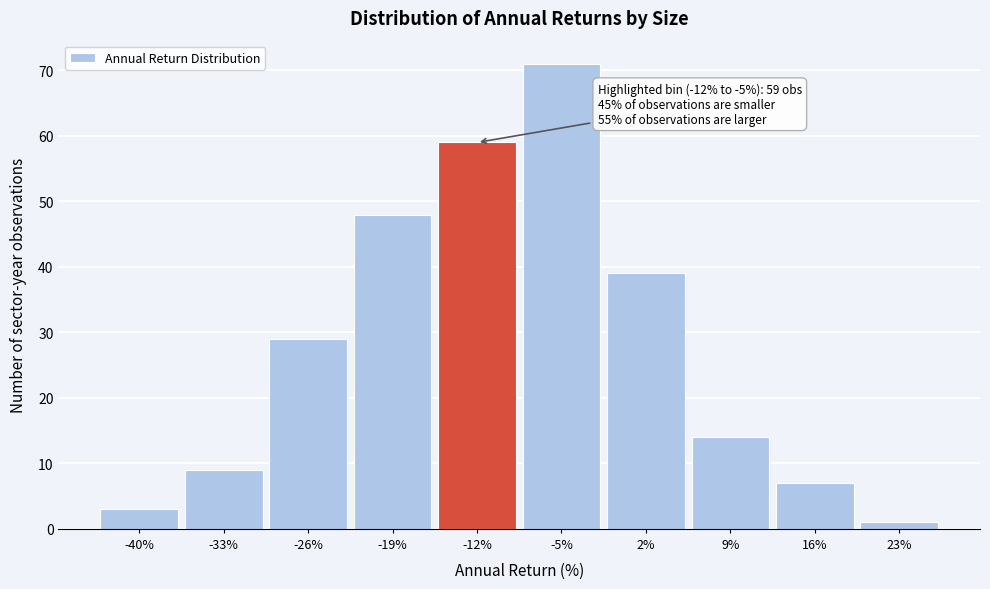

Reading right to left, what are all the values shown in this chart?

23%=1	16%=7	9%=14	2%=39	-5%=71	-12%=59	-19%=48	-26%=29	-33%=9	-40%=3